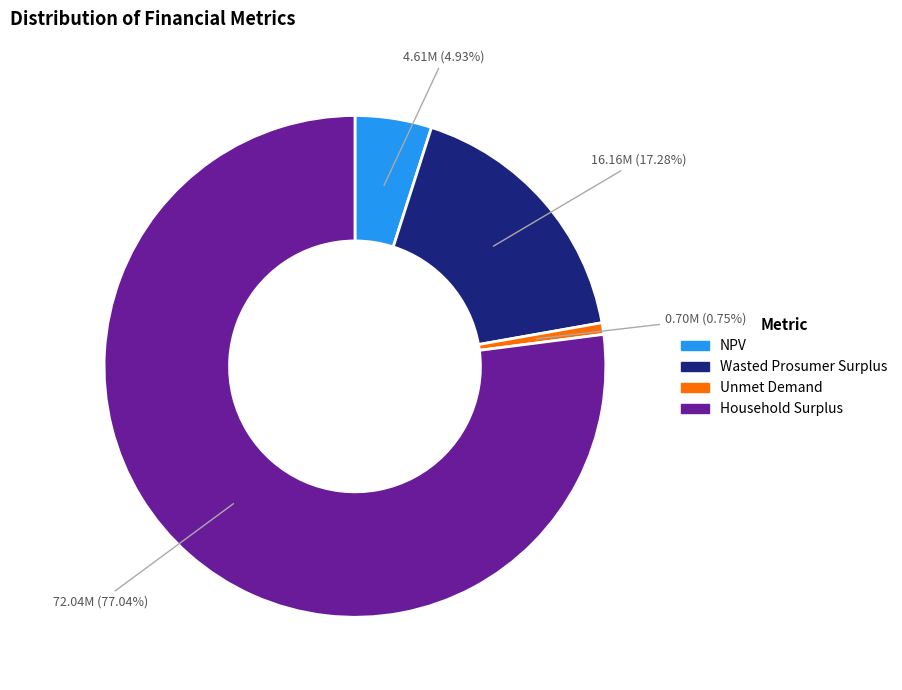

Does Household Surplus represent more than half of the total?

Yes